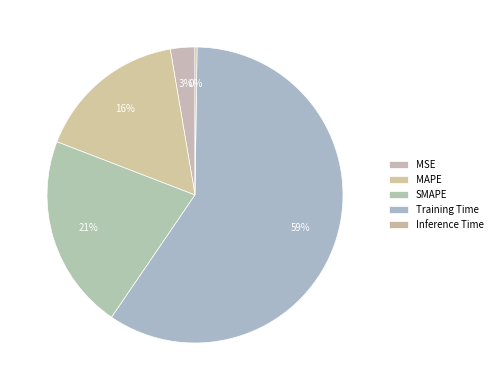

Rank the categories by value from lowest to highest.

Inference Time, MSE, MAPE, SMAPE, Training Time